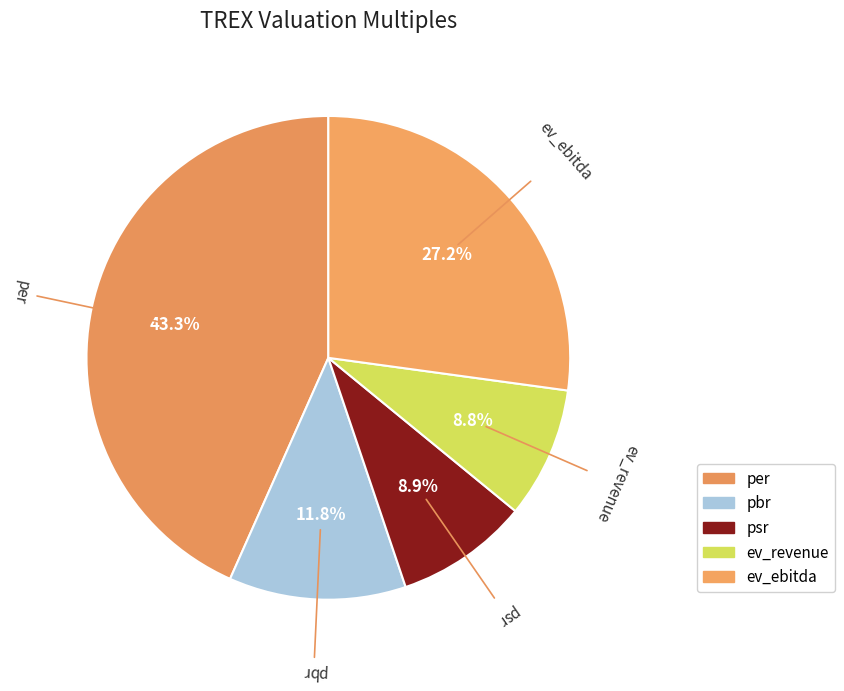

How many slices are in this pie chart?

5